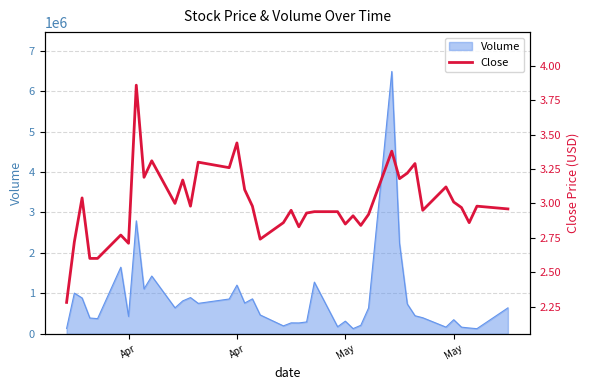

Reading left to right, extract all data points from this chart.

2.3	2.7	3.0	2.6	2.6	2.8	2.7	3.9	3.2	3.3	3.0	3.2	3.0	3.3	3.3	3.4	3.1	3.0	2.7	2.9	3.0	2.8	2.9	2.9	2.9	2.9	2.9	2.8	2.9	3.4	3.2	3.2	3.3	3.0	3.1	3.0	3.0	2.9	3.0	3.0